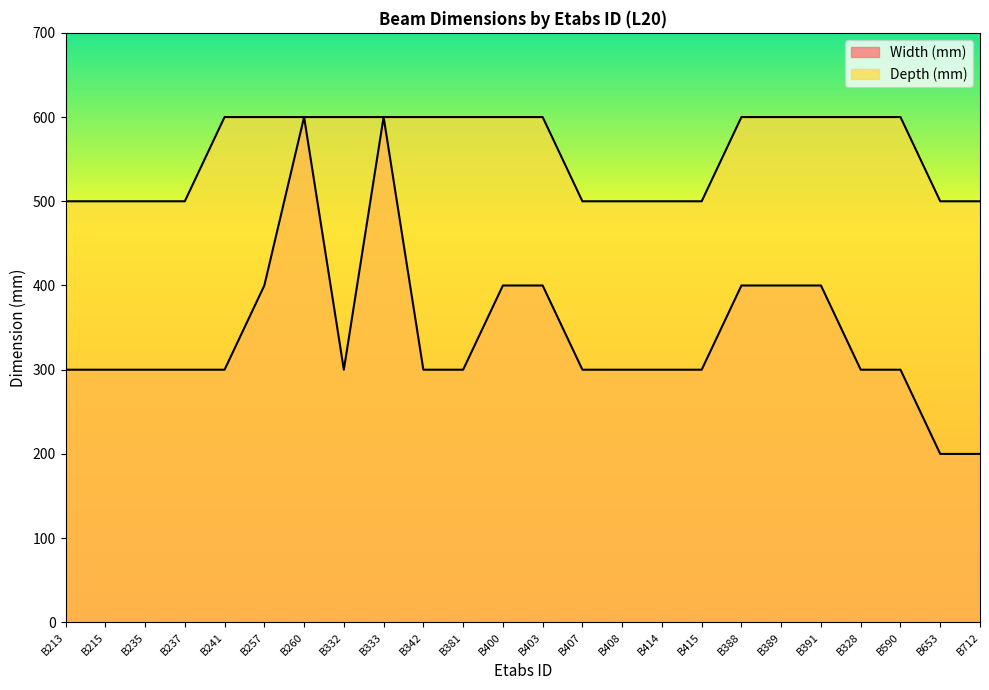

At which category is the sum across all series the highest?

B260